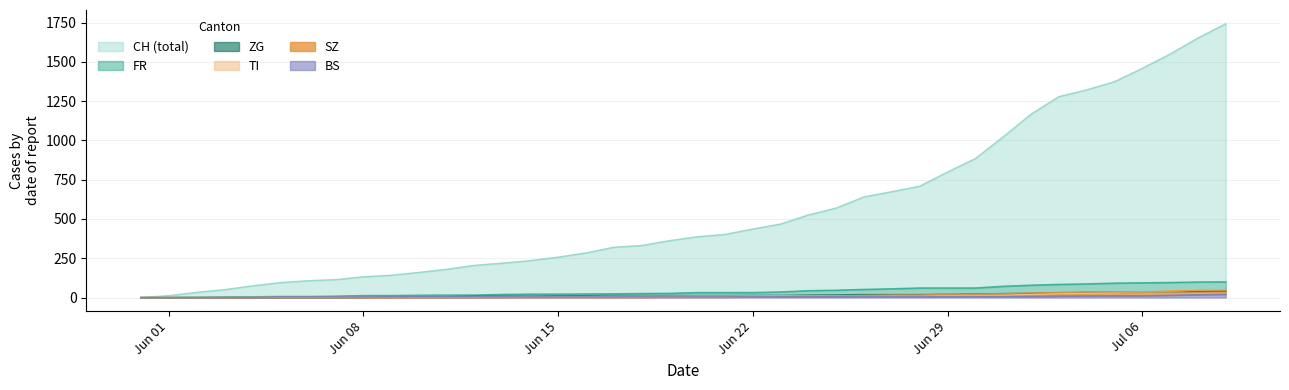

True or false: SZ has more than 2 points higher than both neighbors.

False